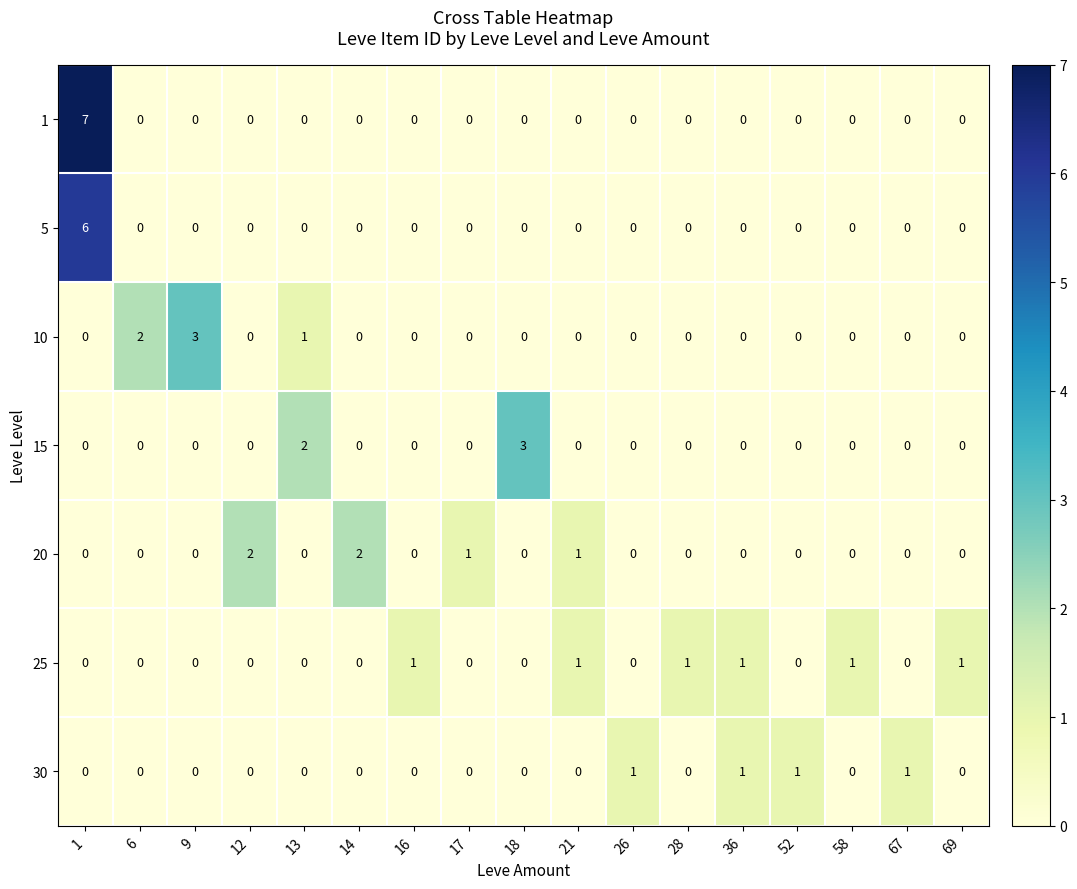

Is it true that 25 equals 1 at 21?

True